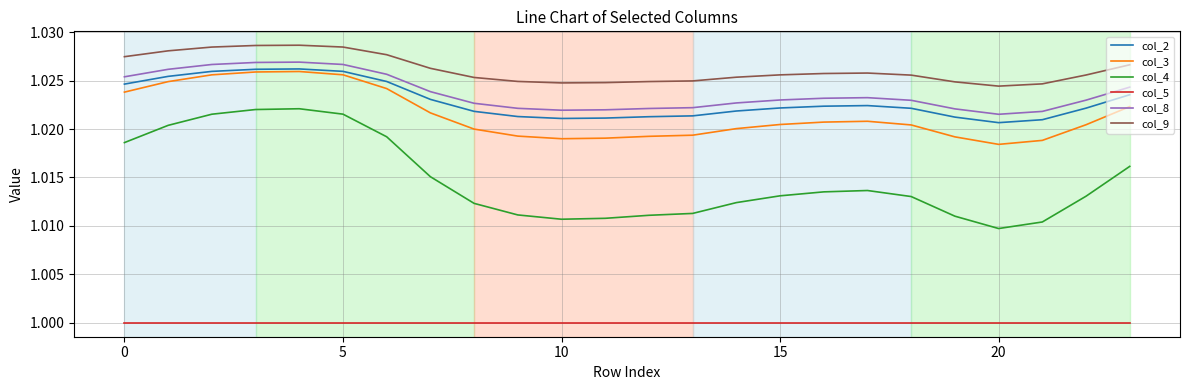

True or false: col_8 and col_4 intersect in this chart.

False